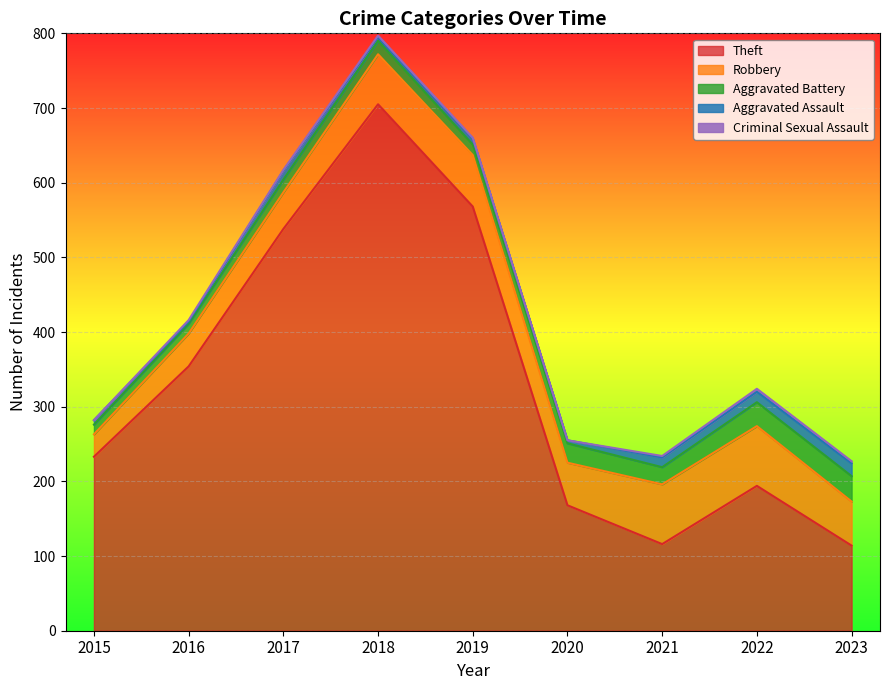

Is the value of Theft at 2019 greater than the value of Aggravated Assault at 2018?

Yes